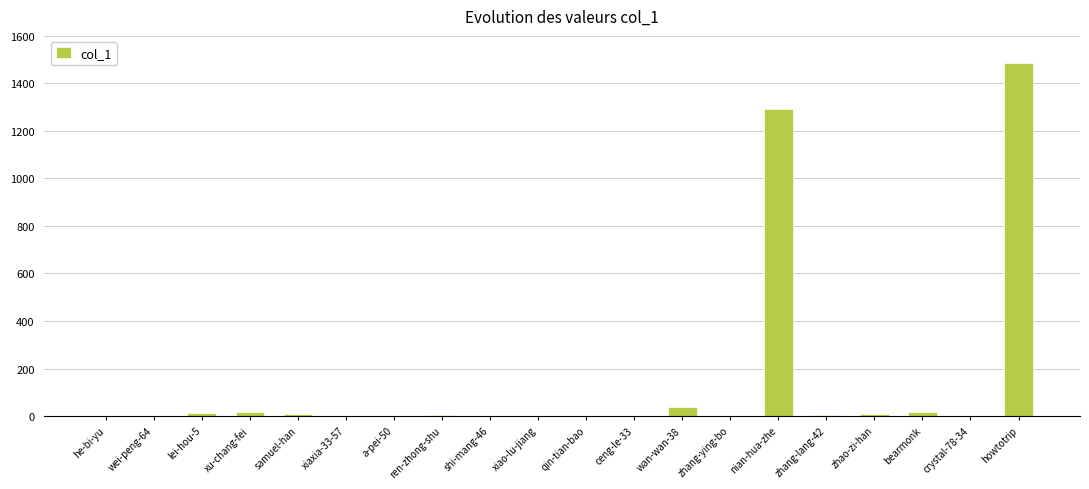

At which label is the value closest to 743?

nian-hua-zhe